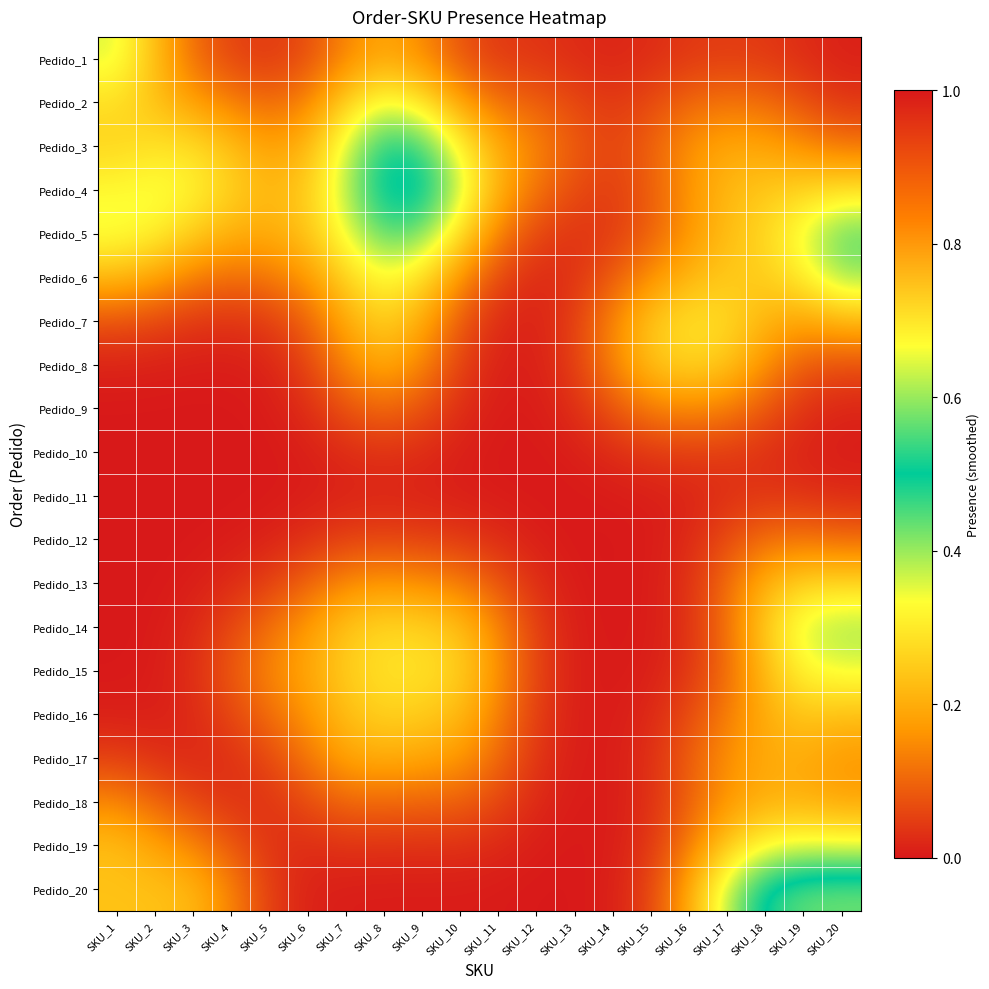

At SKU_4, list the series in order from largest to smallest.

Pedido_4, Pedido_3, Pedido_5, Pedido_20, Pedido_2, Pedido_6, Pedido_15, Pedido_19, Pedido_16, Pedido_14, Pedido_1, Pedido_7, Pedido_18, Pedido_17, Pedido_13, Pedido_8, Pedido_12, Pedido_9, Pedido_11, Pedido_10